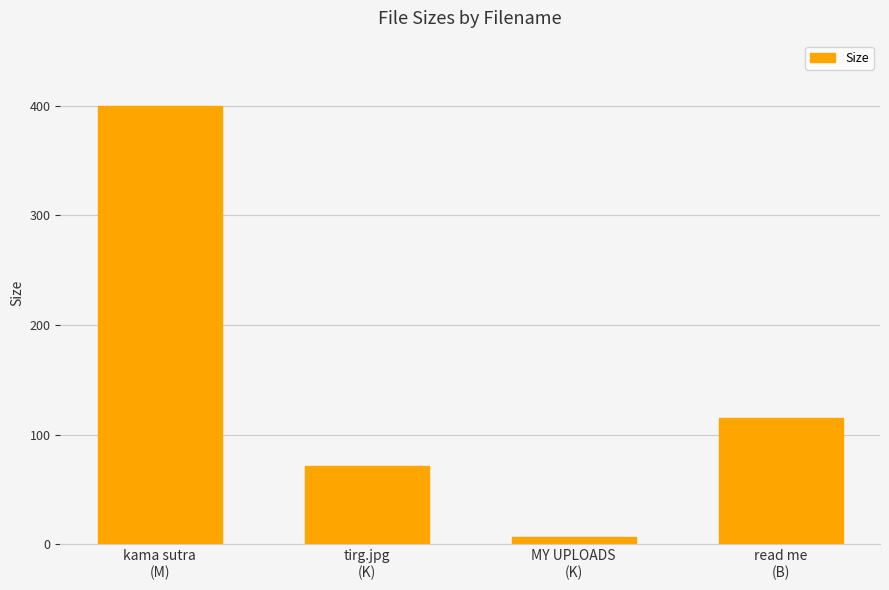

The chart shows a value of 71.6 at tirg.jpg
(K). True or false?

True